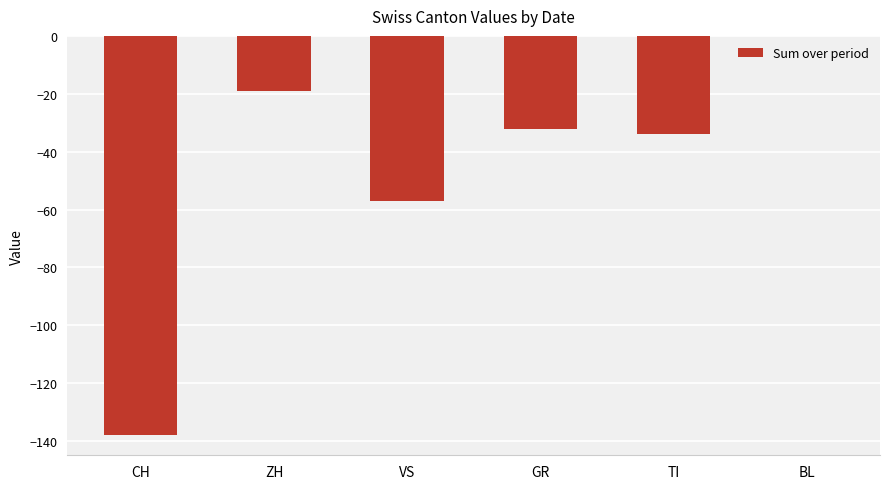

What is the sum of all values?

-280